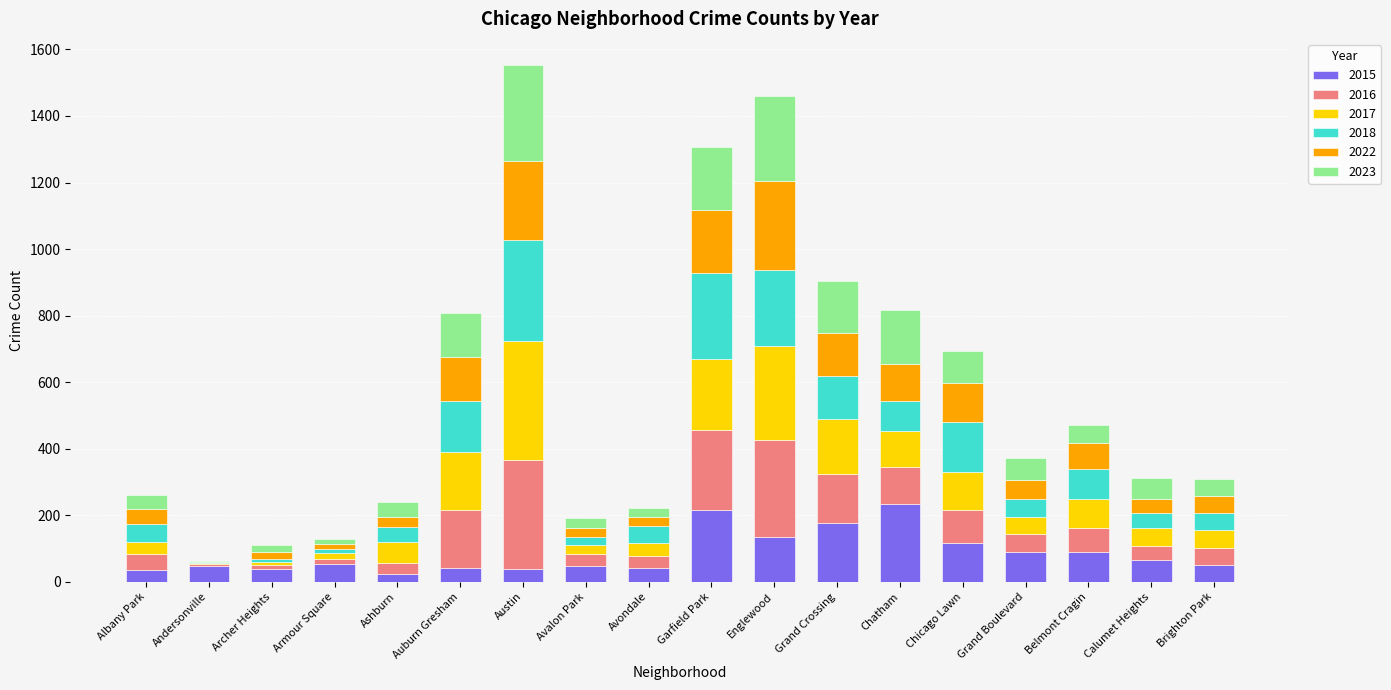

What is the sum of the 2015 values at Auburn Gresham and Calumet Heights?

104